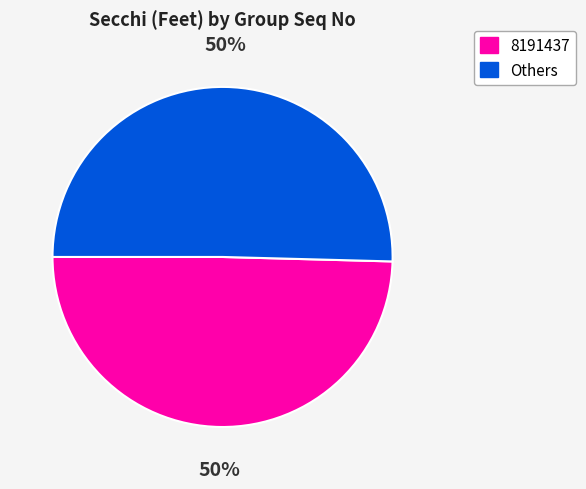

To the nearest percent, what is the average slice percentage?

50%